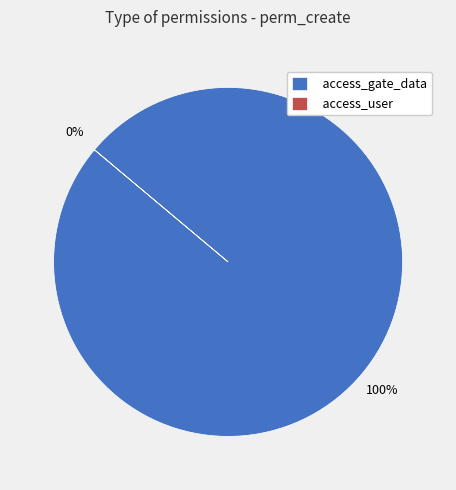

How many slices are in this pie chart?

2